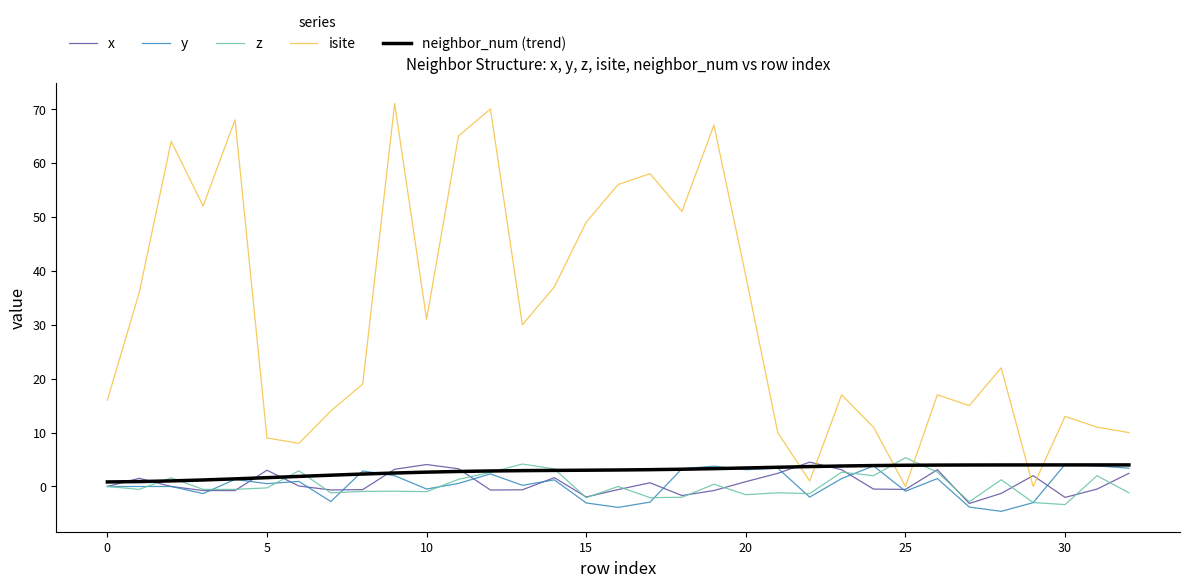

Which series has the widest spread of values?

isite